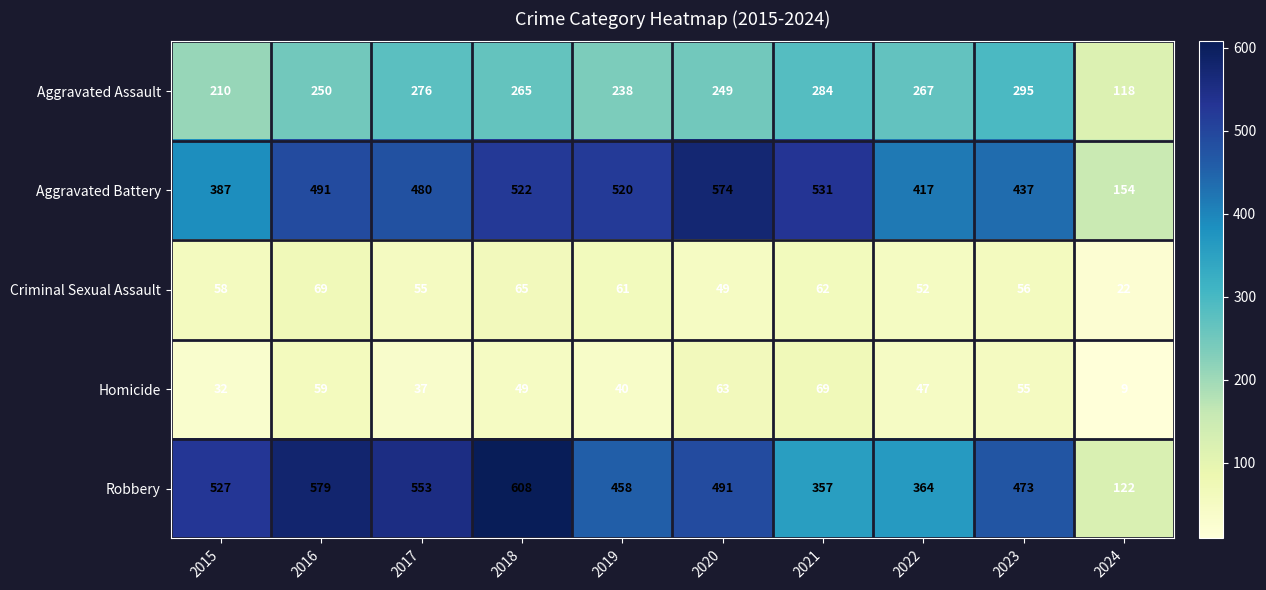

What is the spread (max minus min) of values at 2017?

516